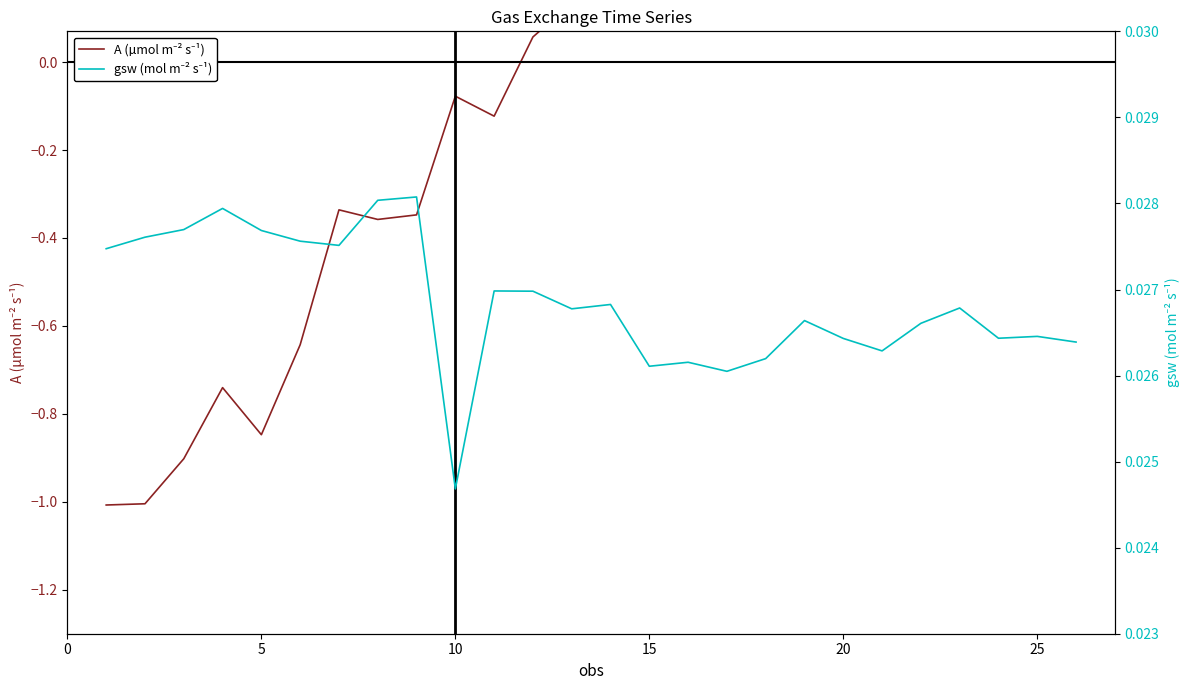

What is the average value of the A (µmol m⁻² s⁻¹) series?

0.1